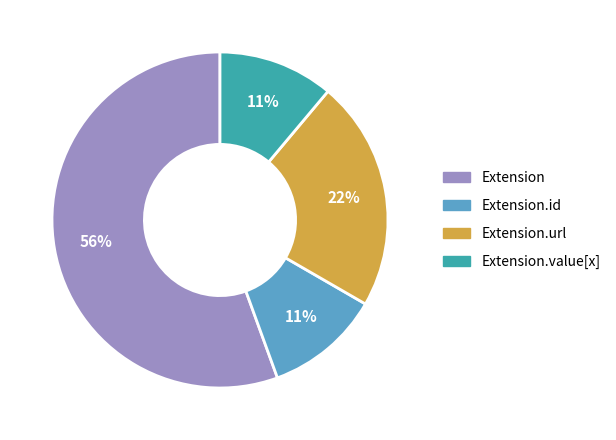

Is the sum of Extension.value[x] and Extension.url greater than half?

No